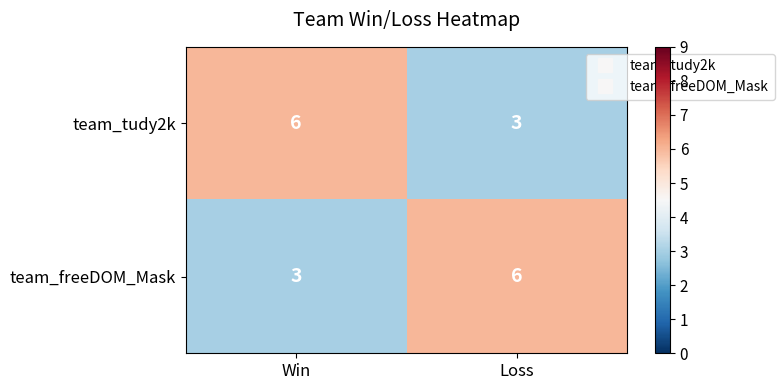

At Win, list the series in order from largest to smallest.

team_tudy2k, team_freeDOM_Mask